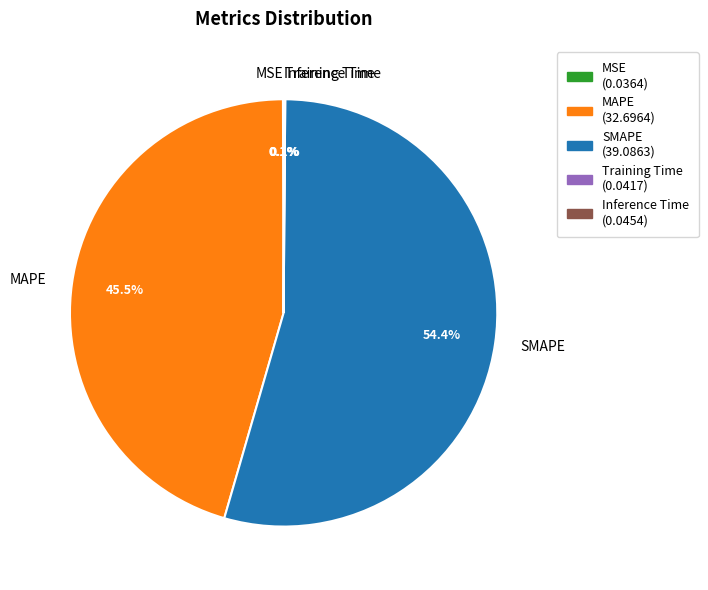

Approximately how many times larger is the value at SMAPE compared to MAPE?

1.2